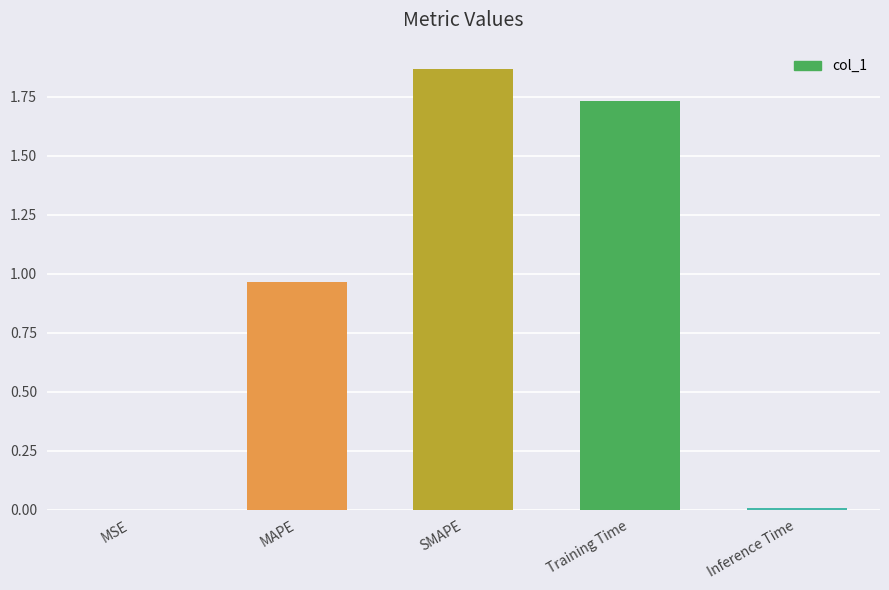

Which category has the highest value across all series?

SMAPE